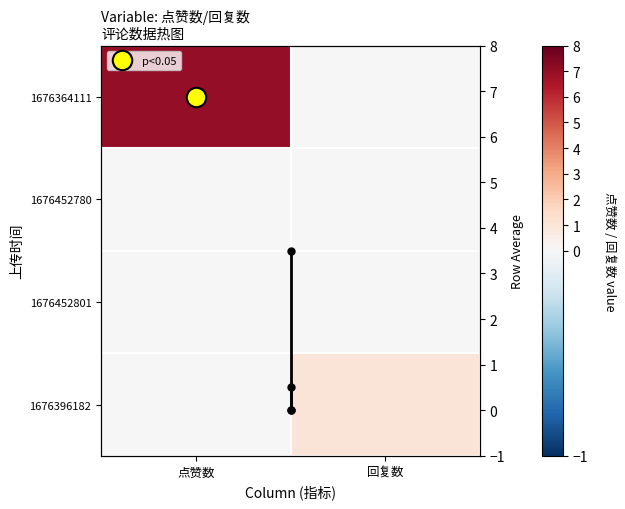

What is the difference between the maximum and minimum values?

3.5